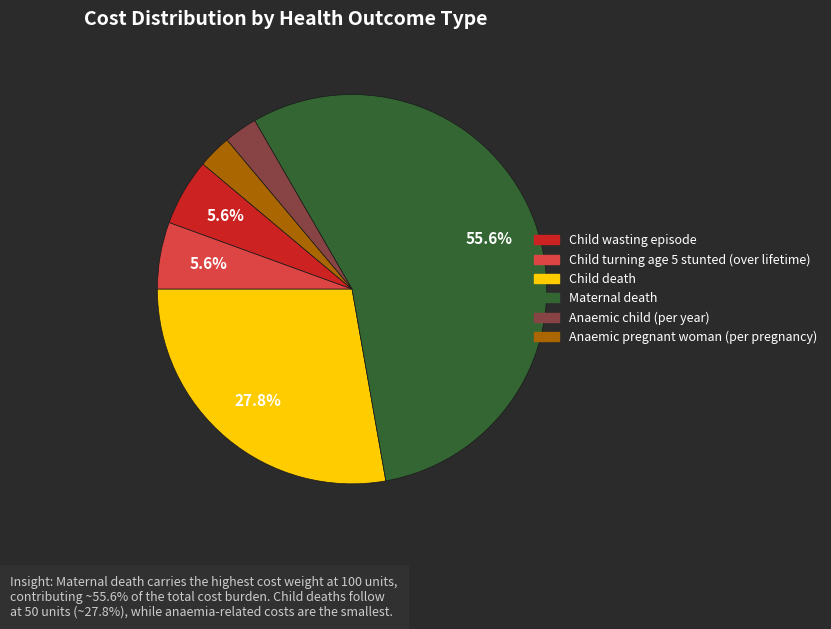

What percentage do Child wasting episode and Maternal death together represent?

61.1%